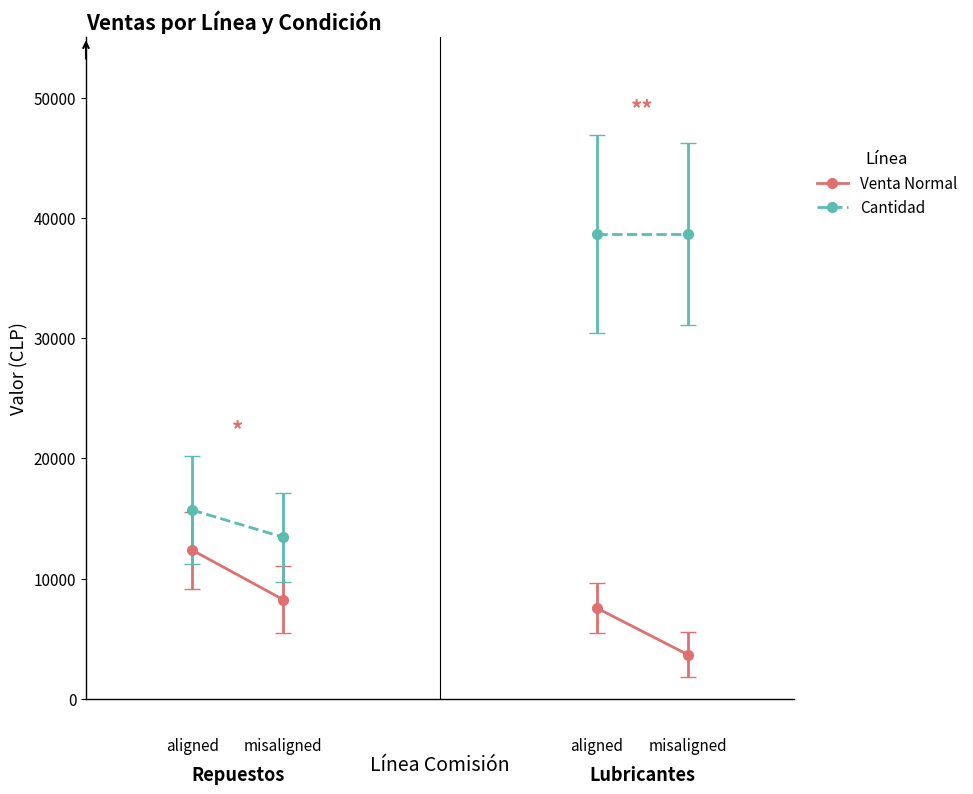

How many lines are shown in the chart?

2